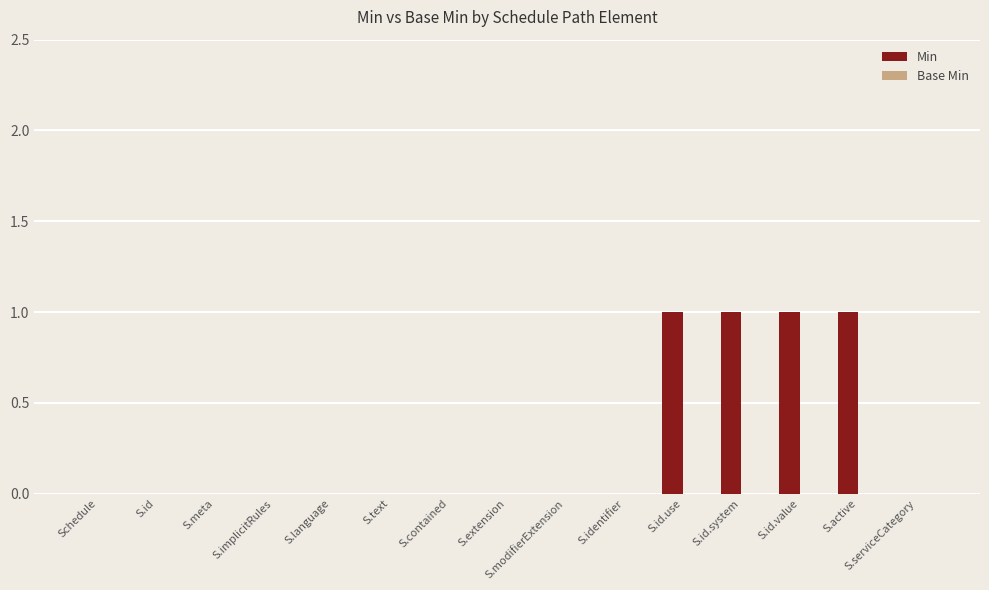

What is the change in value from S.extension to S.id.value?

+1